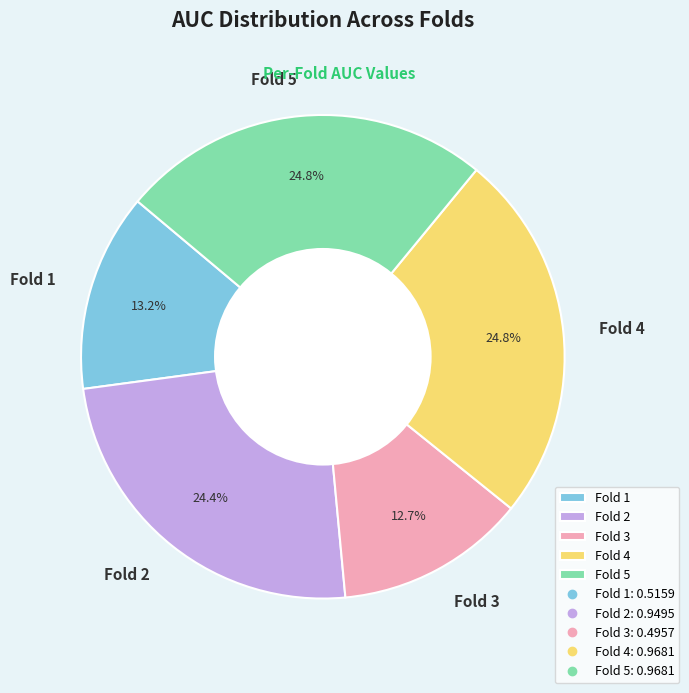

True or false: Fold 5 accounts for 25% of the total.

True